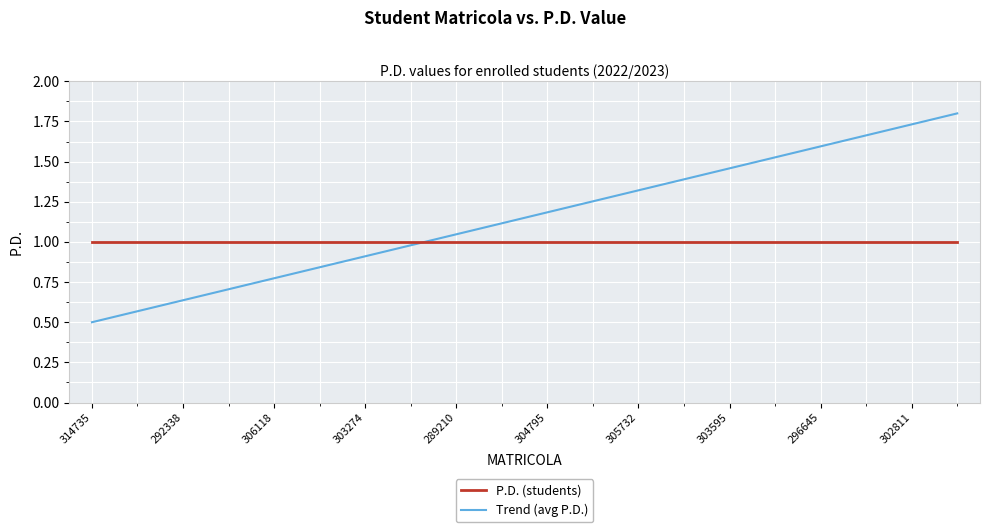

List the series in order of their peak value, lowest first.

P.D. (students), Trend (avg P.D.)